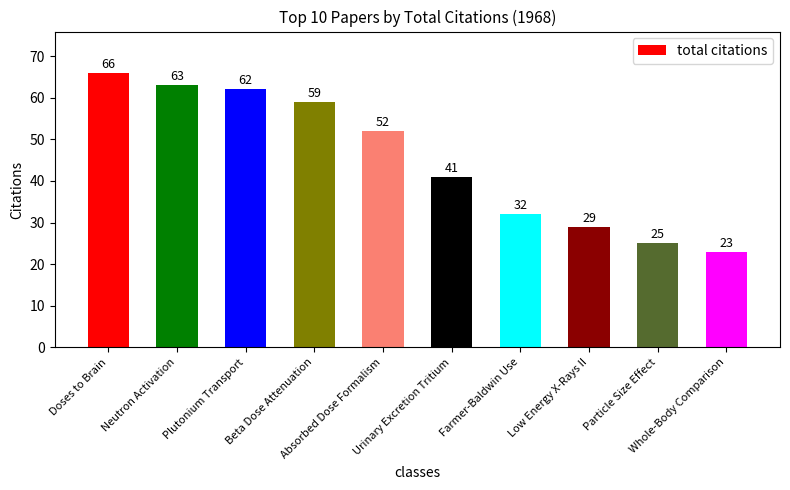

Which category has the highest value across all series?

Doses to Brain